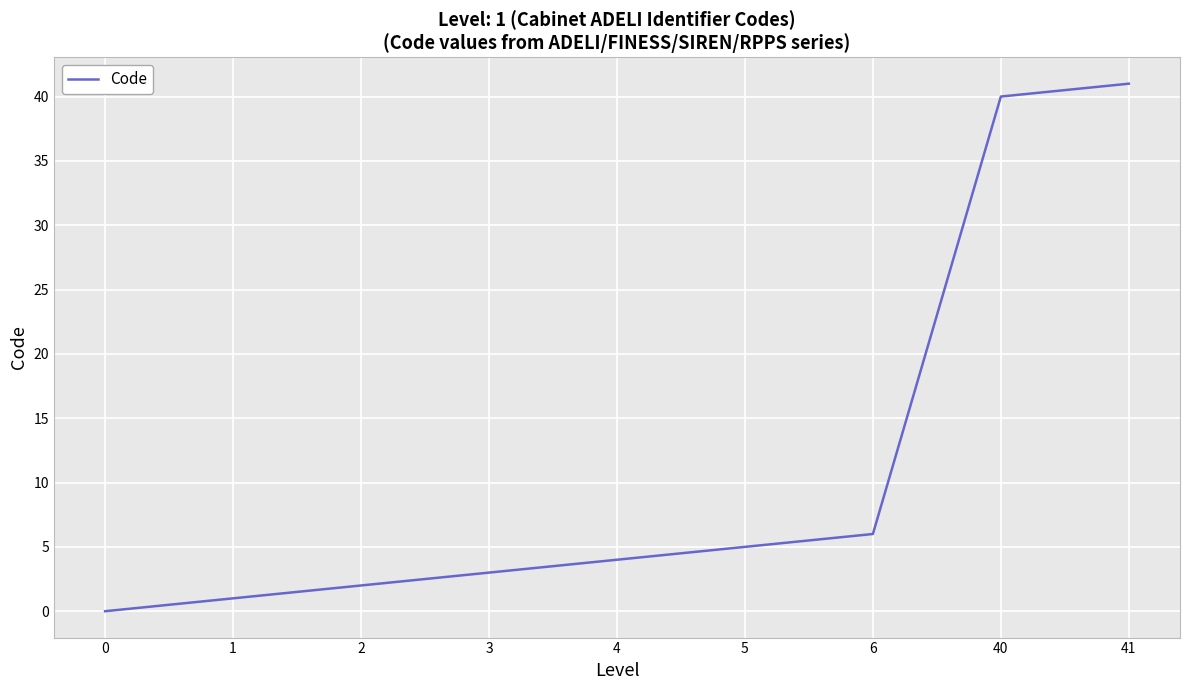

Between 5 and 6, which is larger?

6